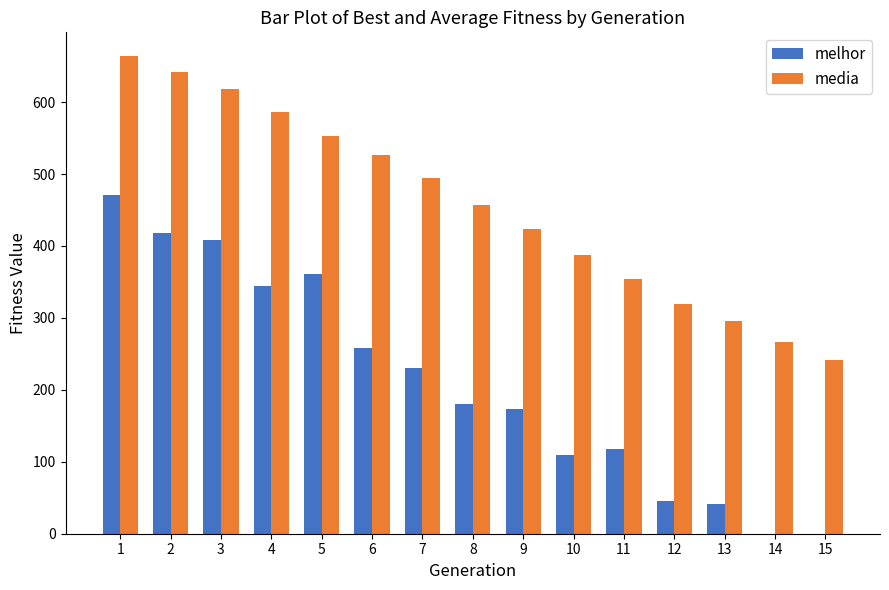

What is the maximum value for media?

663.8